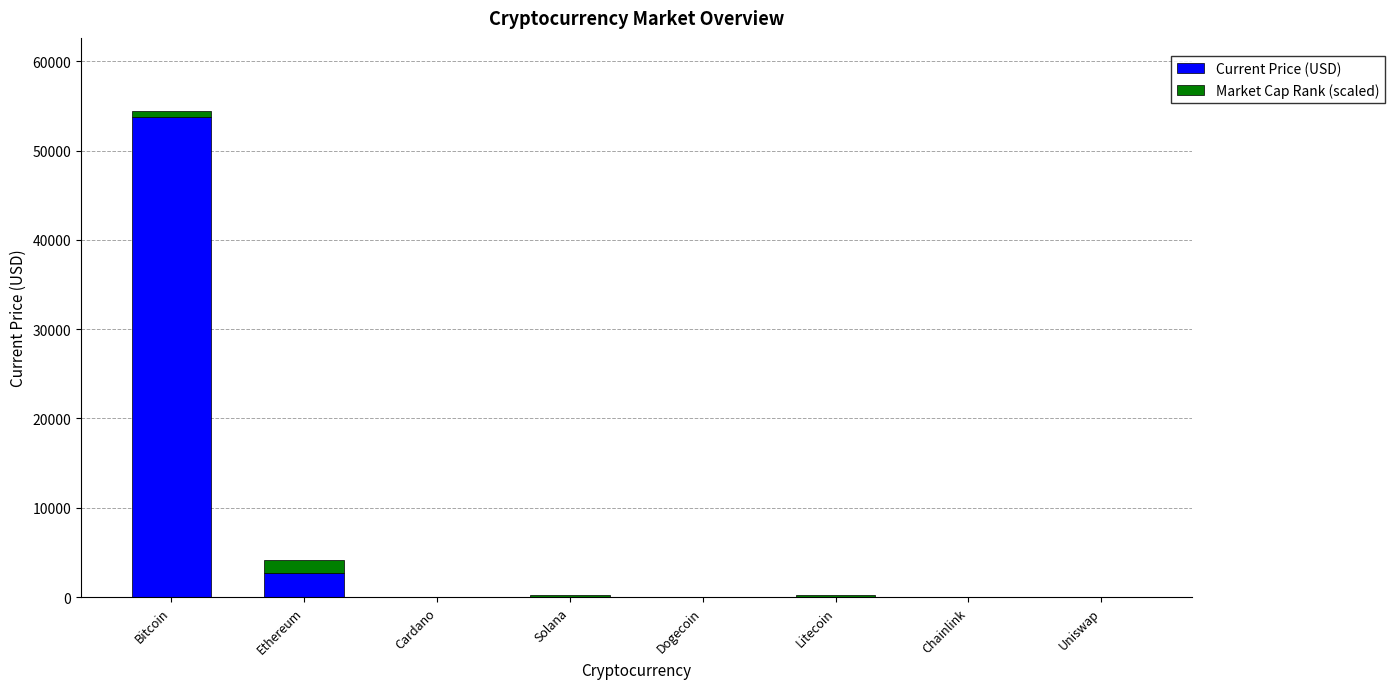

List the series in order of their peak value, highest first.

Current Price (USD), Market Cap Rank (scaled)